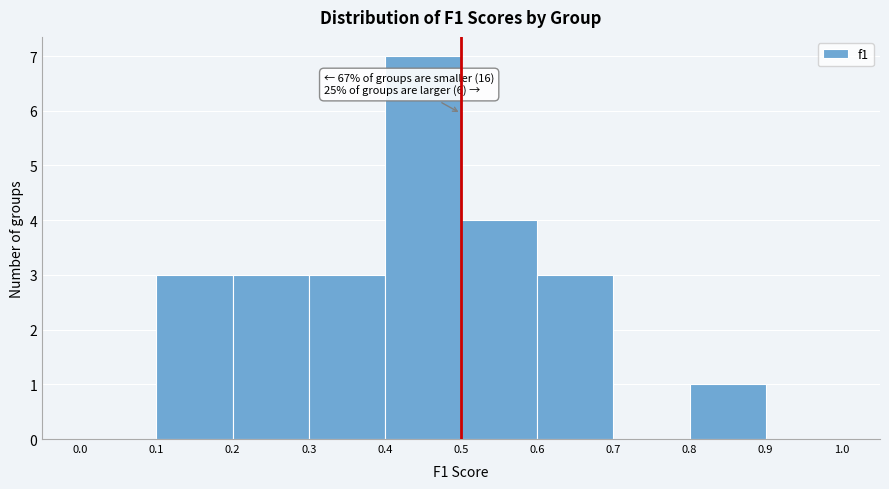

Over which range of the x-axis is the bar tallest?

0.4 to 0.5